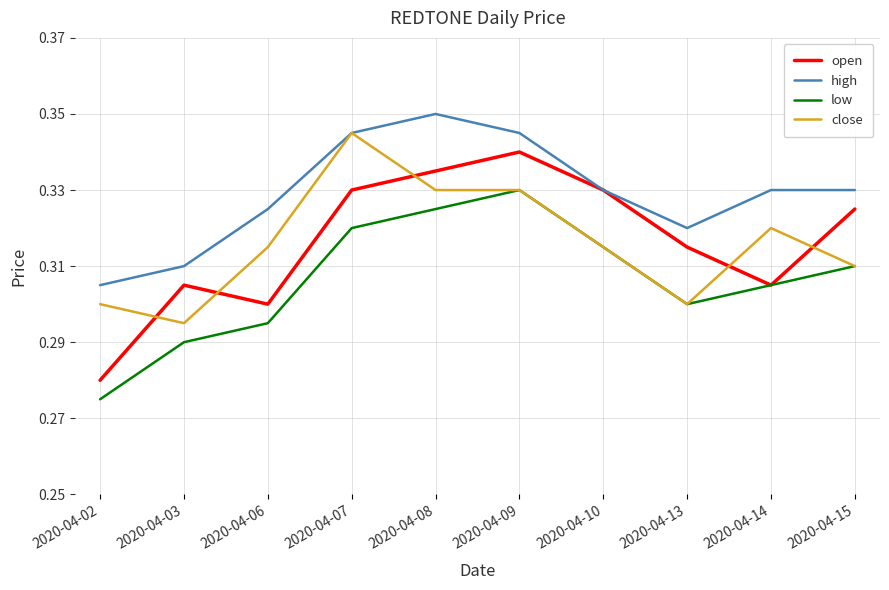

Is it true that high equals 0.4 at 2020-04-03?

False